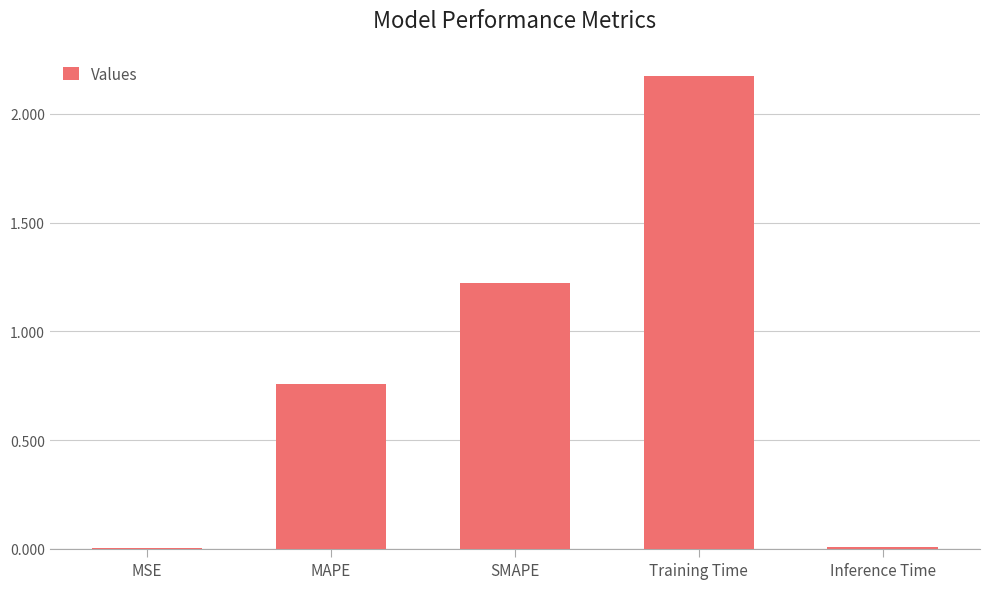

Are the bars grouped side by side (vs. stacked)?

No